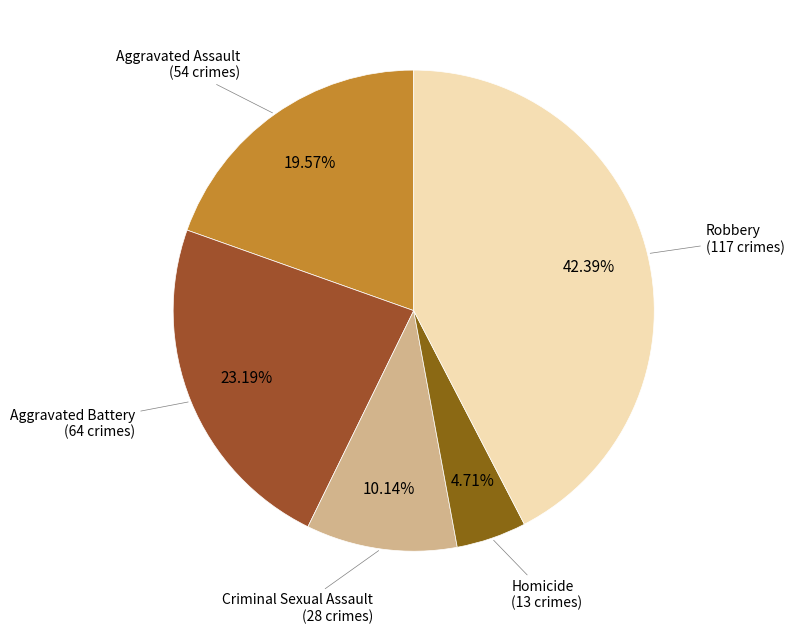

Which slice is the largest?

Robbery